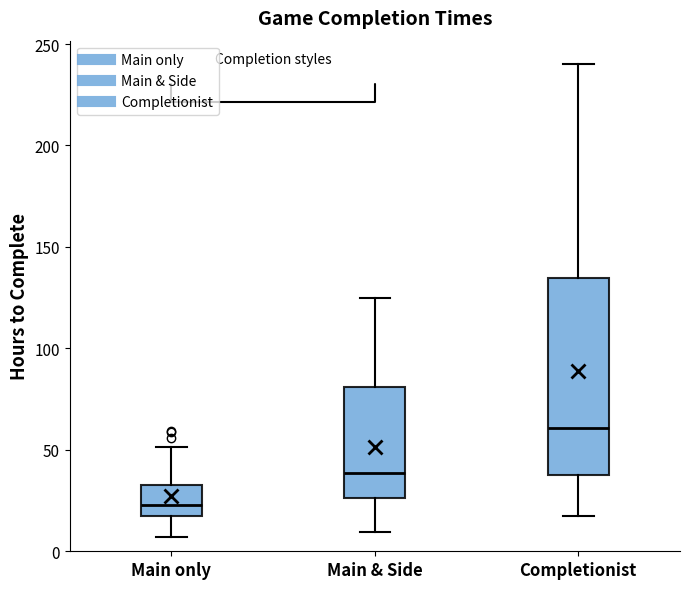

Which box is the tallest, from its lower edge to its upper edge?

Completionist